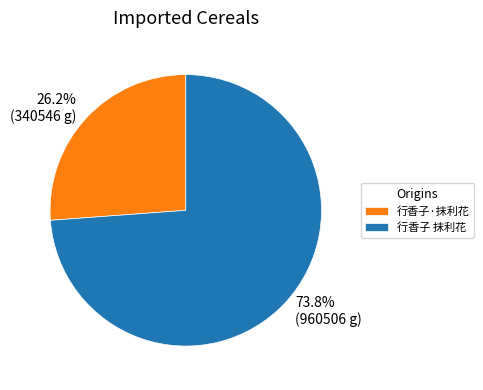

The 行香子·抹利花 slice represents 39% of the pie. True or false?

False